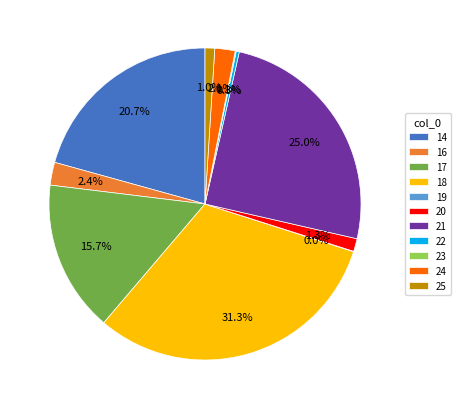

Between 22 and 20, which is larger?

20